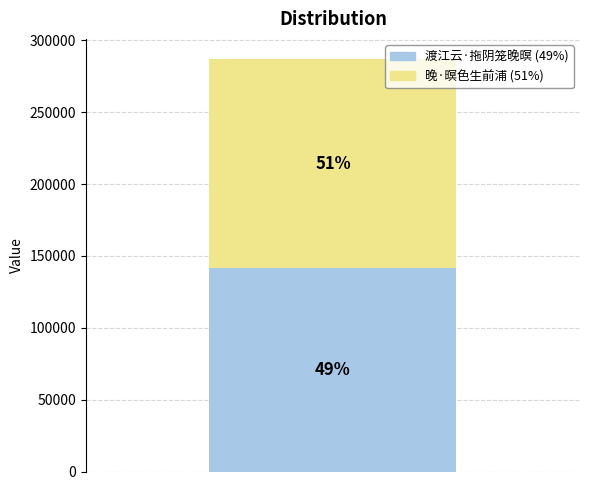

How many bars are there in total?

1